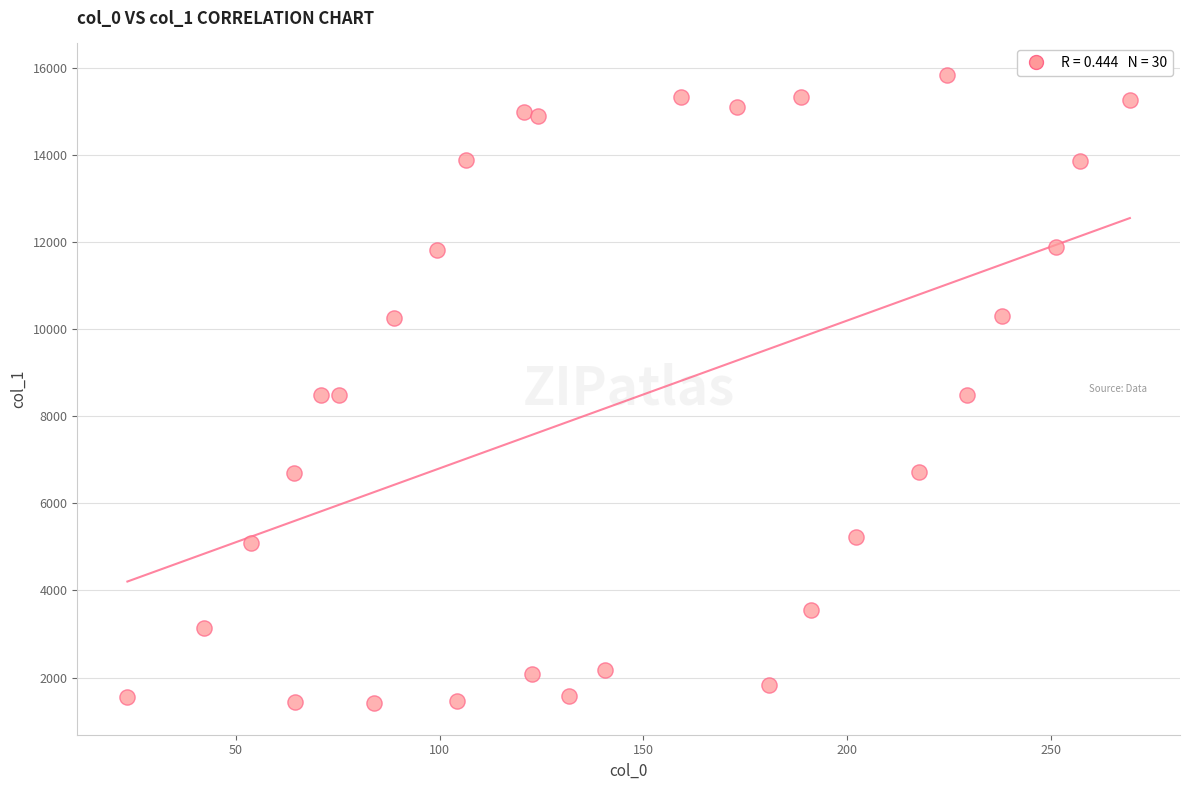

What is the range of Y values (max minus min)?

14445.5